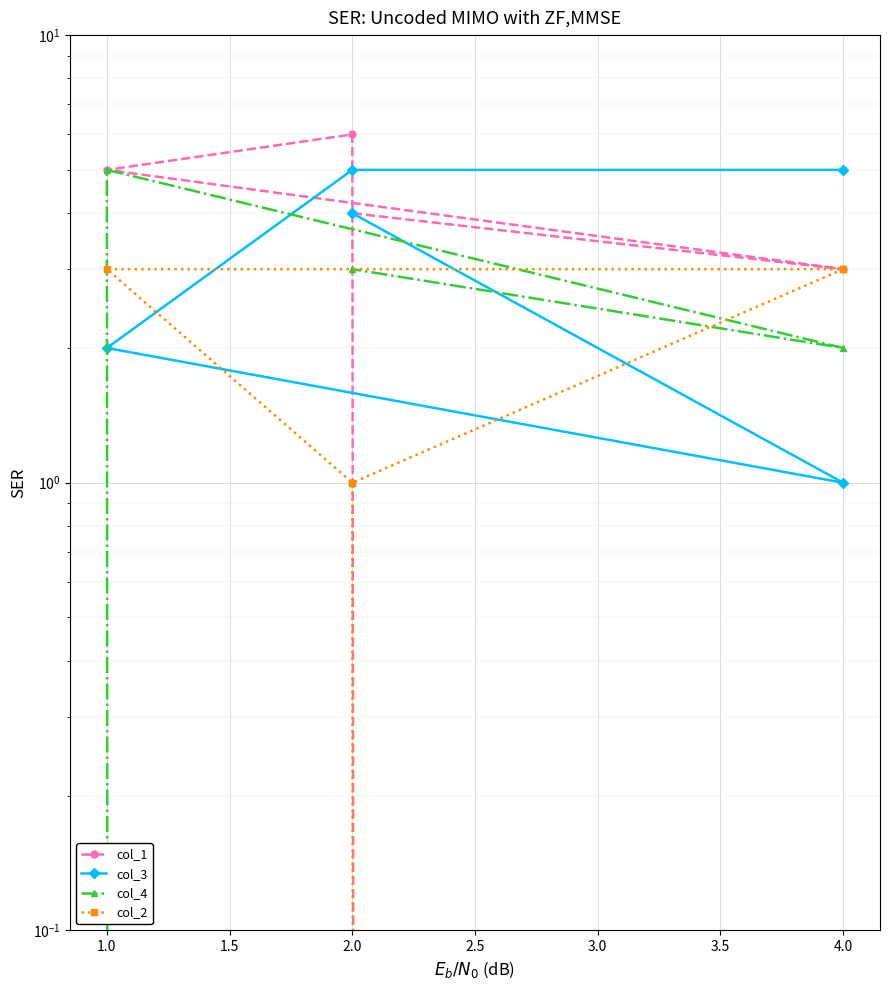

What are all the series names shown in the legend?

col_1, col_3, col_4, col_2